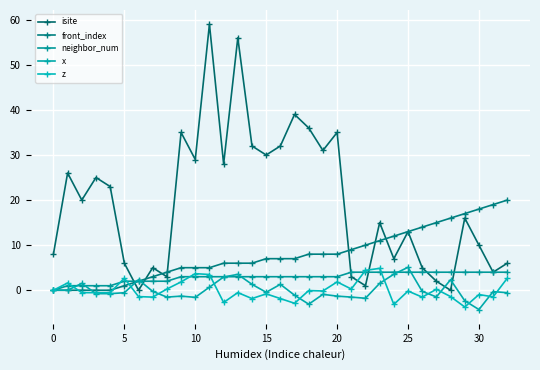

Which label corresponds to the smallest value in the chart?

30